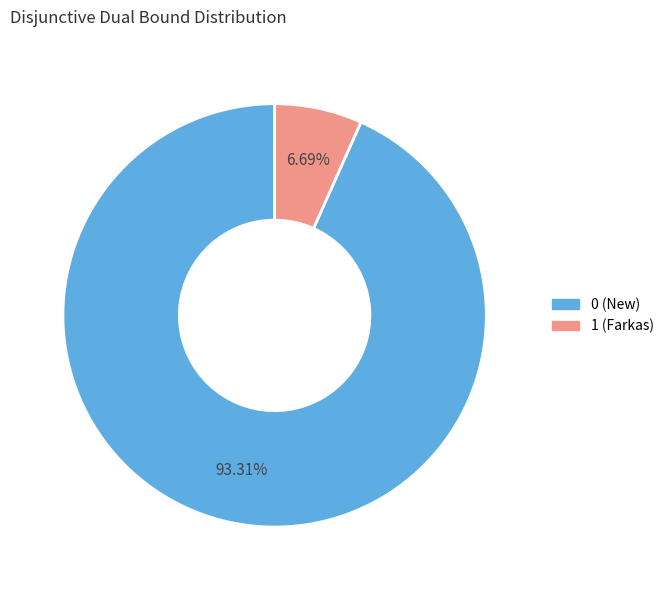

Rank the categories by value from highest to lowest.

0 (New), 1 (Farkas)